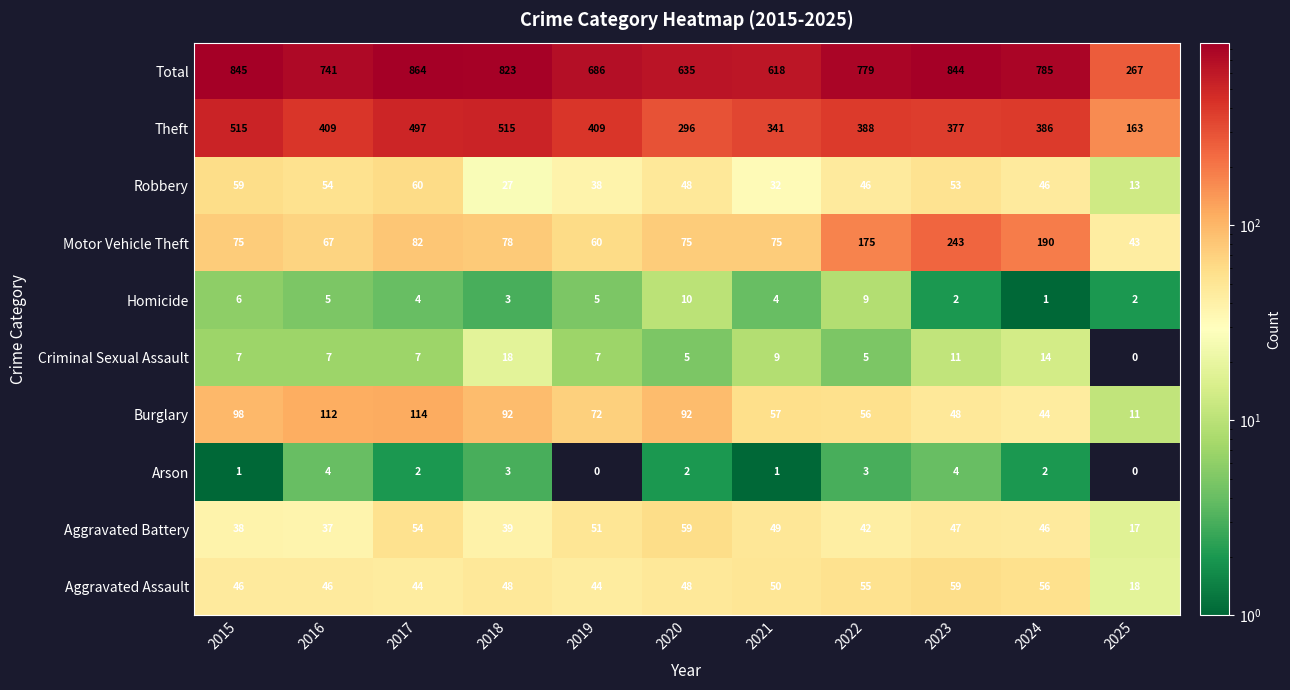

What is the sum of all Aggravated Battery values?

479